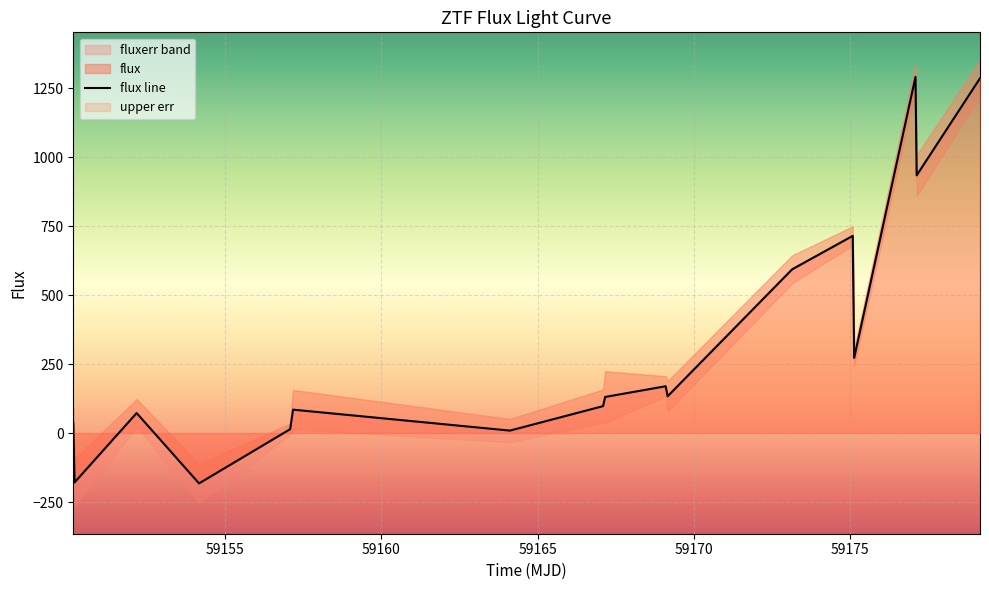

How many points are lower than both their immediate neighbors (excluding endpoints)?

6